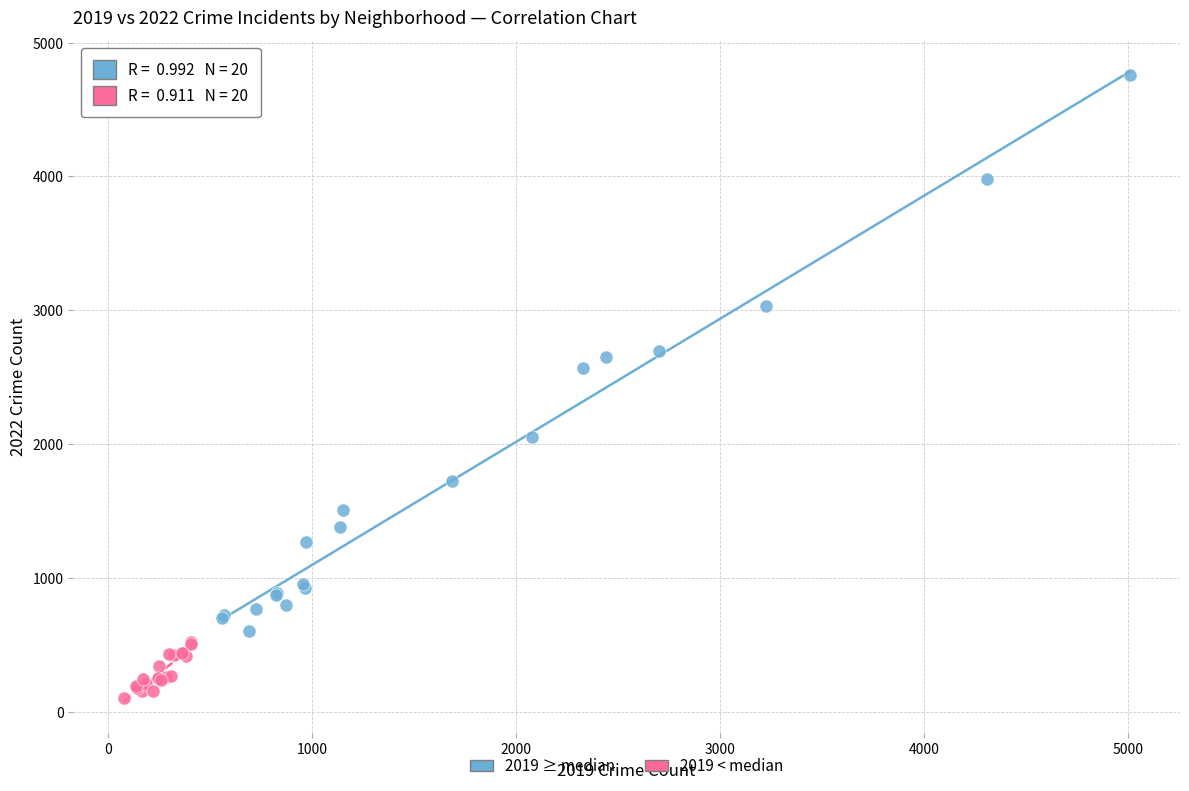

Which series has the largest Y range (max minus min)?

2019 ≥ median